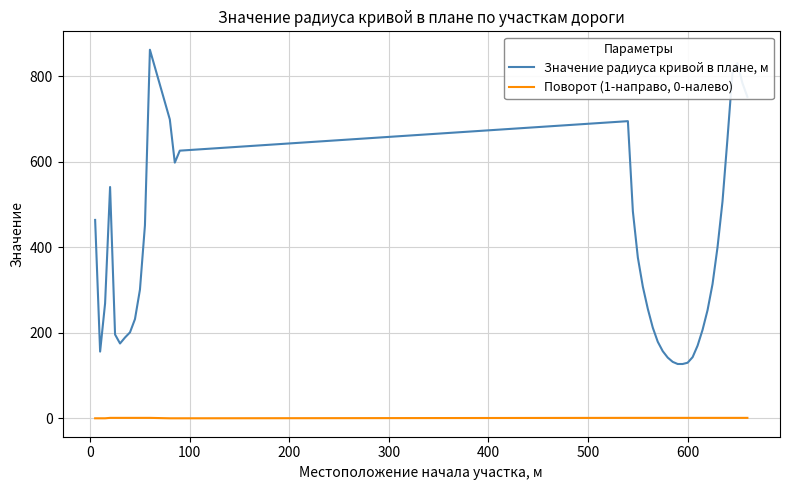

What is the maximum value shown in the chart?

862